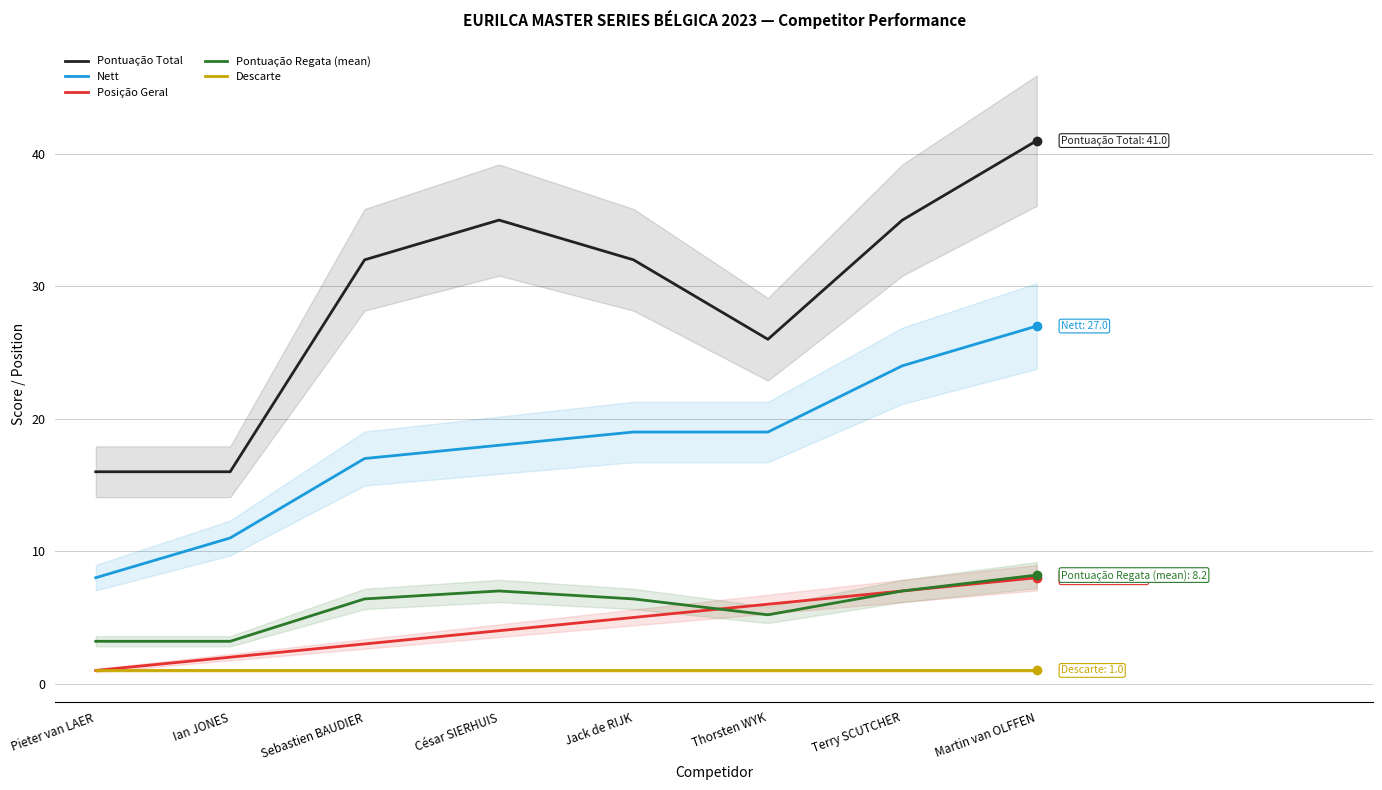

What is the sum of all Nett values?

143.0